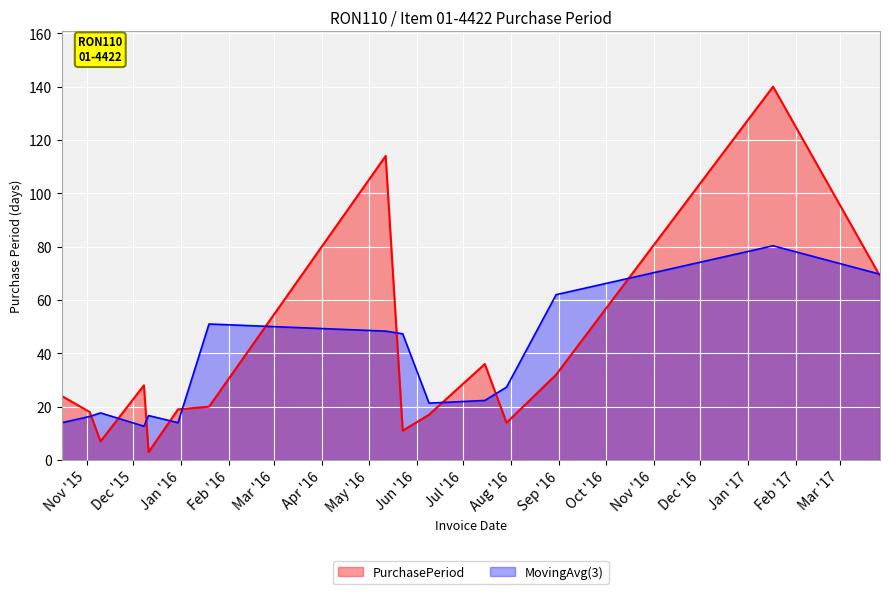

Rank the categories by value from lowest to highest.

2015-12-11, 2015-11-10, 2016-05-23, 2016-07-29, 2016-06-09, 2015-11-03, 2015-12-30, 2016-01-19, 2015-10-16, 2015-12-08, 2016-08-30, 2016-07-15, 2017-03-27, 2016-05-12, 2017-01-17